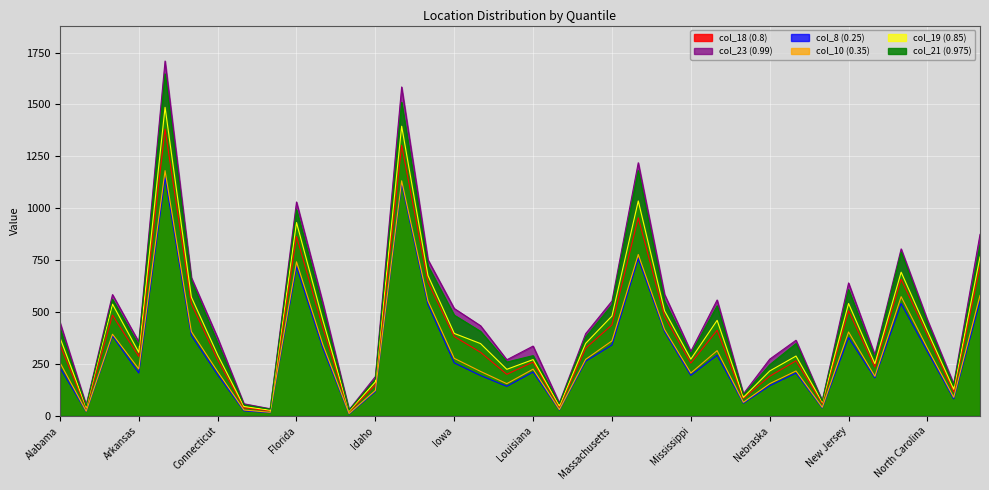

Which series has the largest range (max minus min)?

col_23 (0.99)